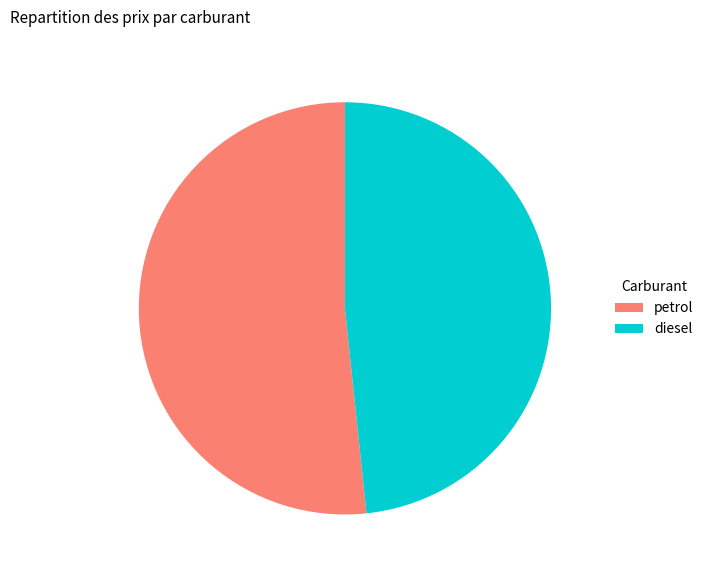

Is petrol the majority of the pie?

Yes